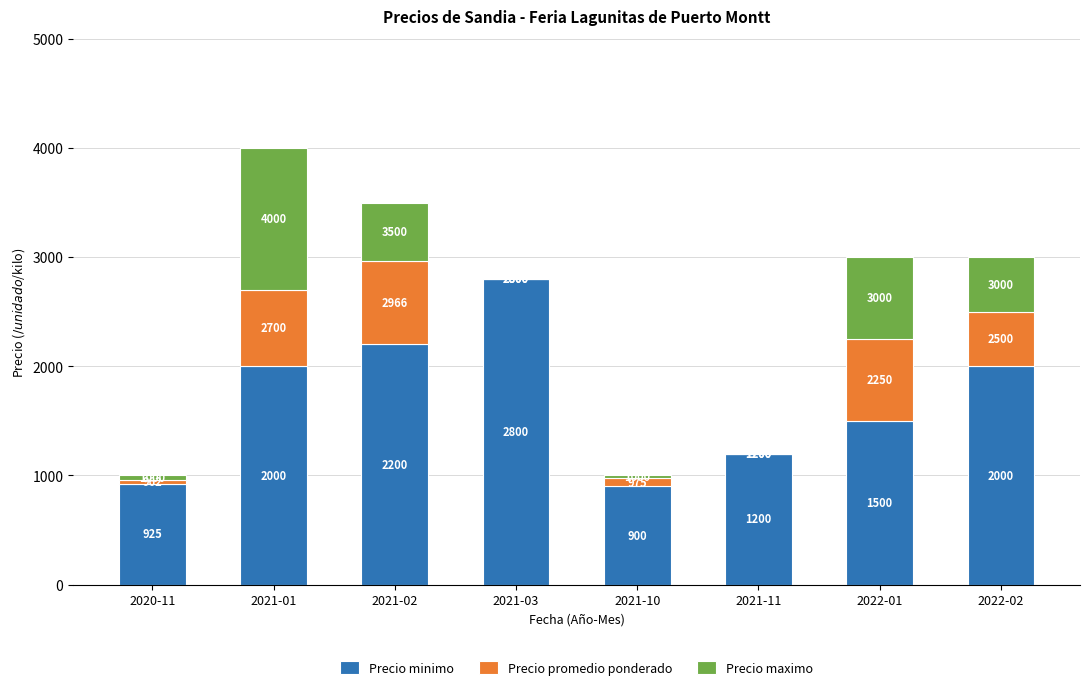

What is the total value across all series at 2021-10?

1000